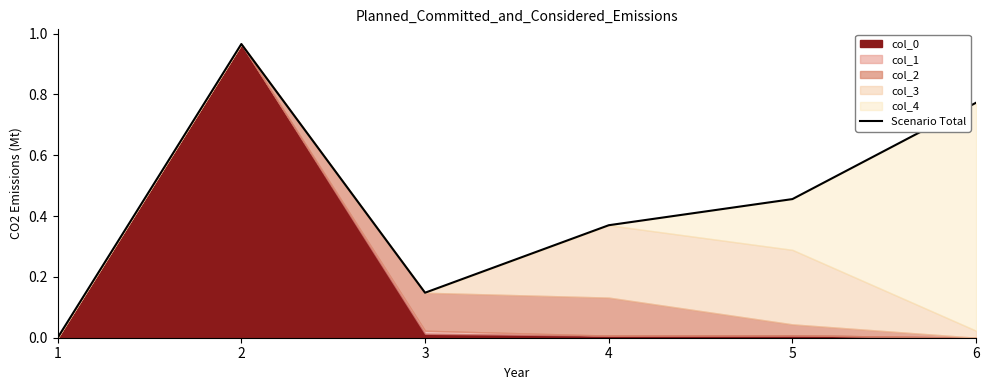

Rank the categories by value from highest to lowest.

2, 6, 5, 4, 3, 1